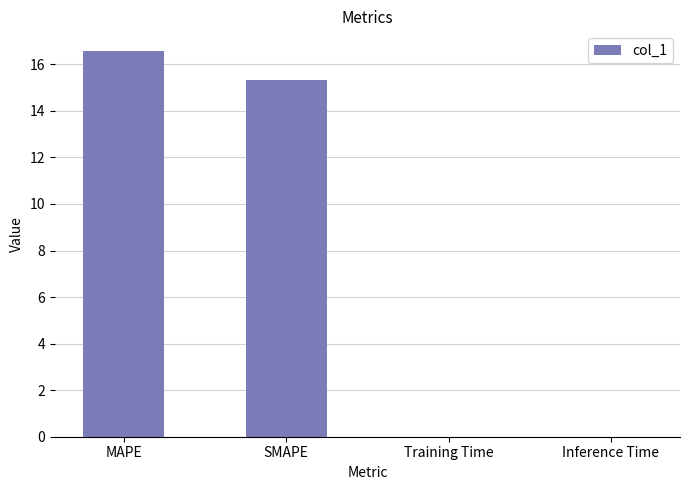

Where is the data nearest to the value 8?

SMAPE